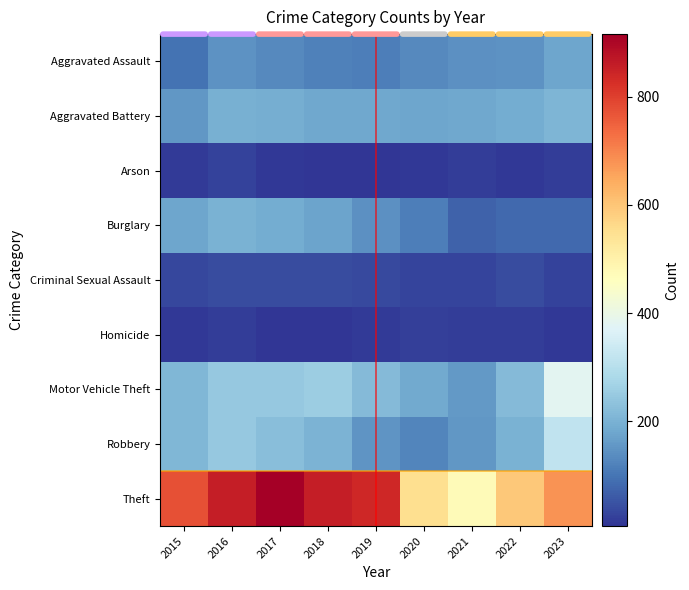

What is the difference between the highest and lowest values at 2018?

848